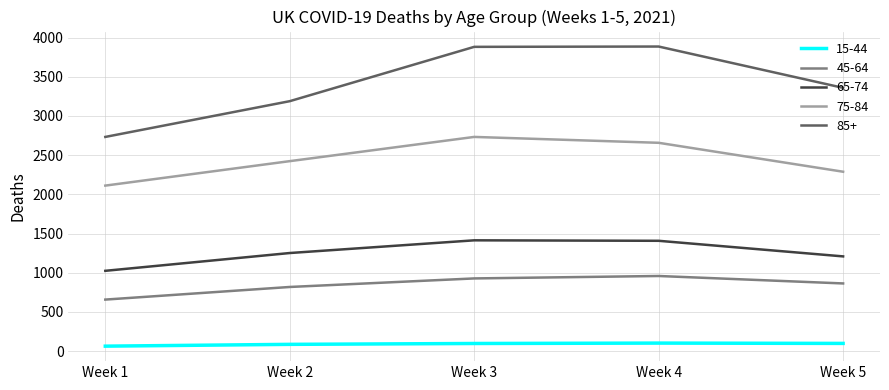

Read the 15-44 value at Week 3, to the nearest 10.

100